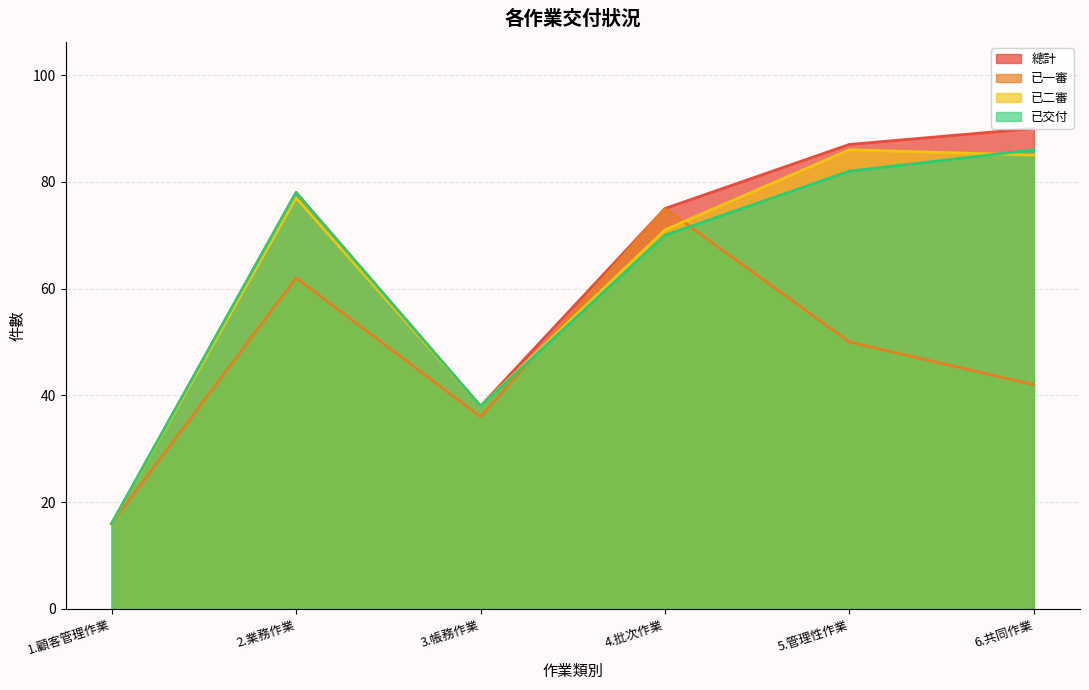

What is the value of the 已交付 point at the 1st from the left?

16